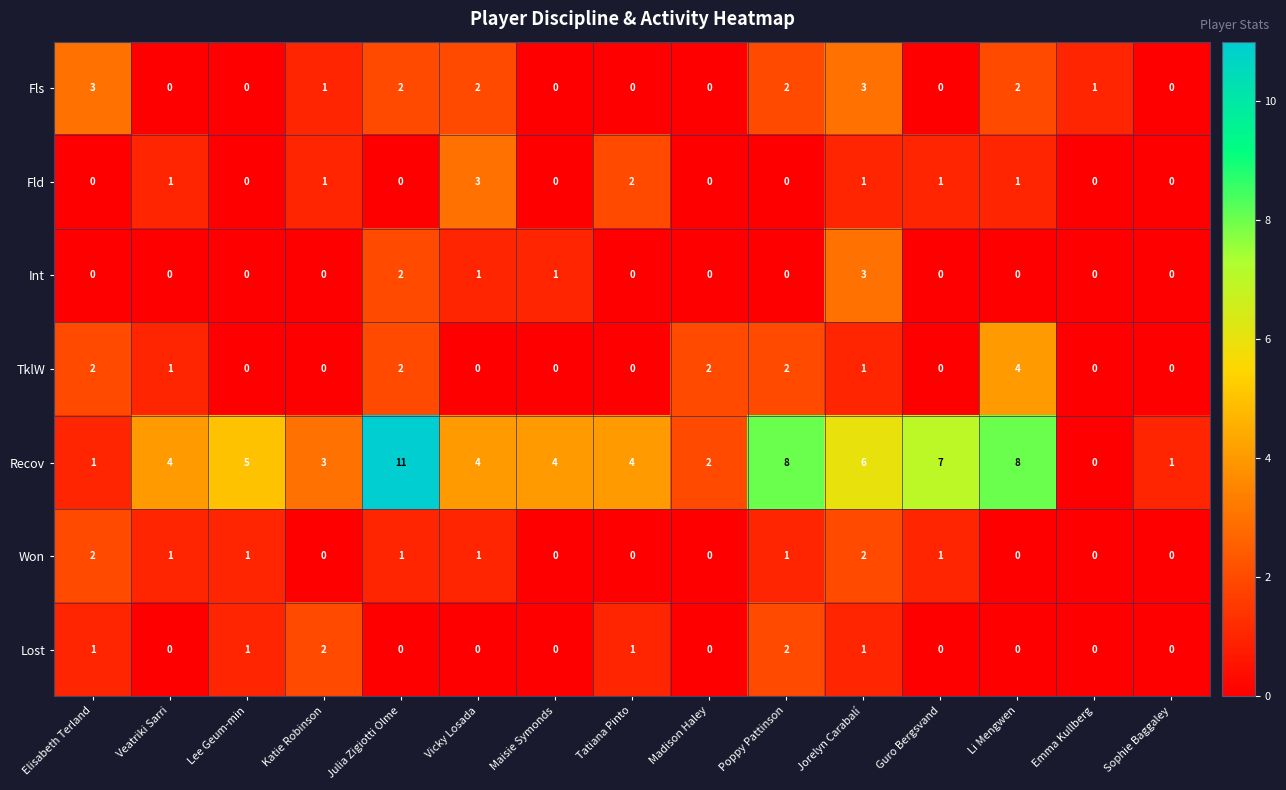

Count the Won values in the range 0 to 1.

13